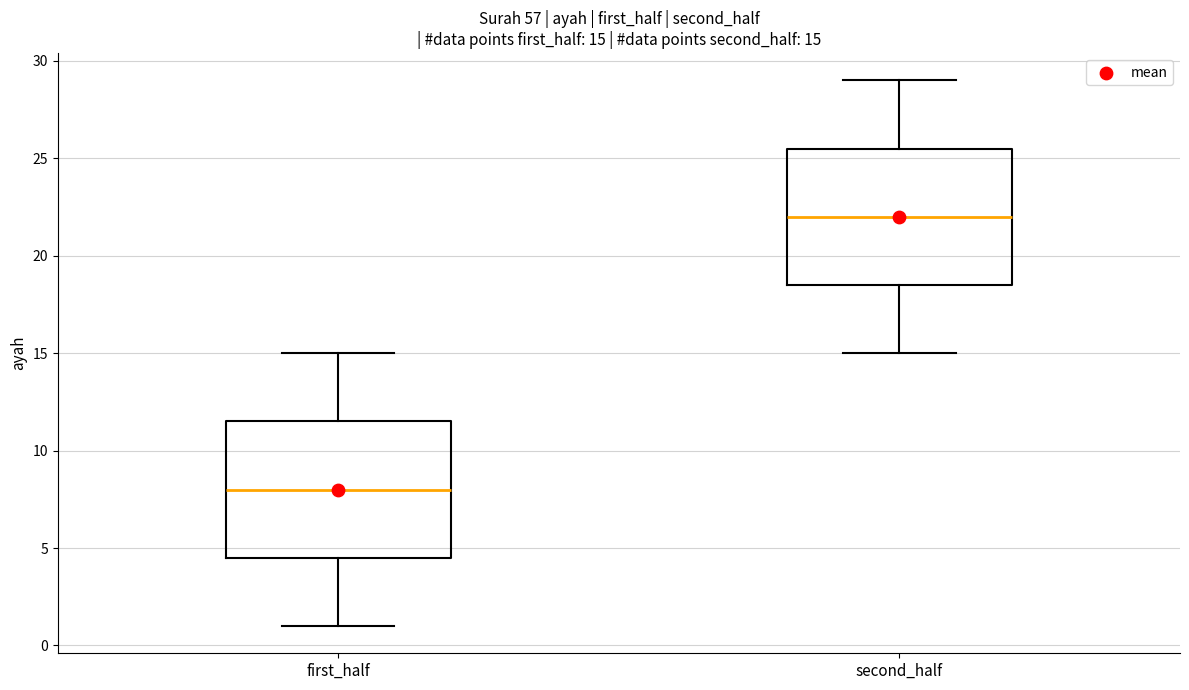

Which box has the lowest median line?

first_half